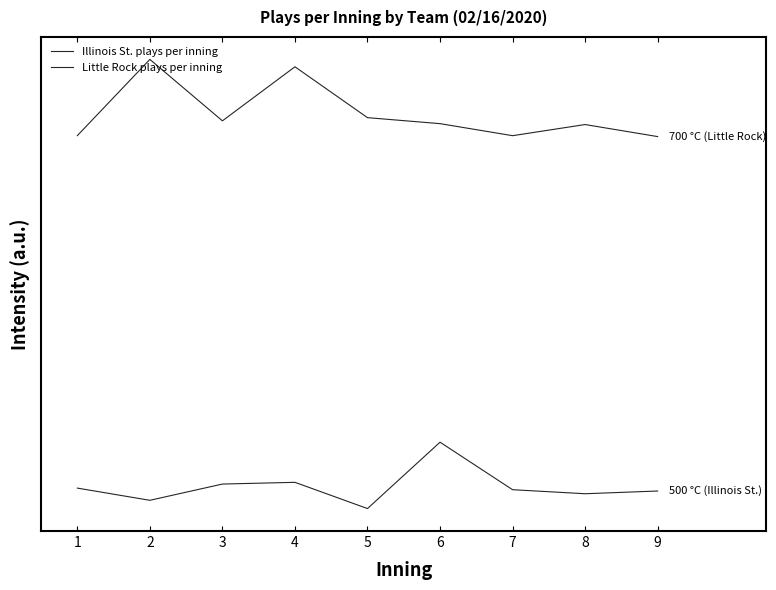

What is the lowest value of the Illinois St. plays per inning series?

2.7